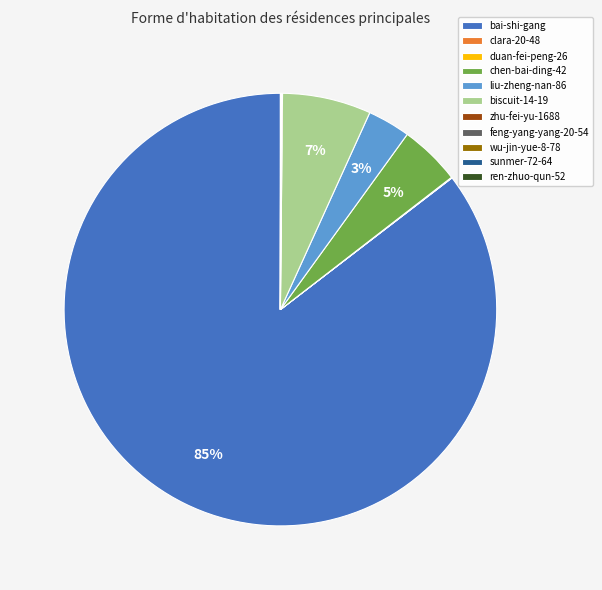

Does any single category account for the majority?

Yes